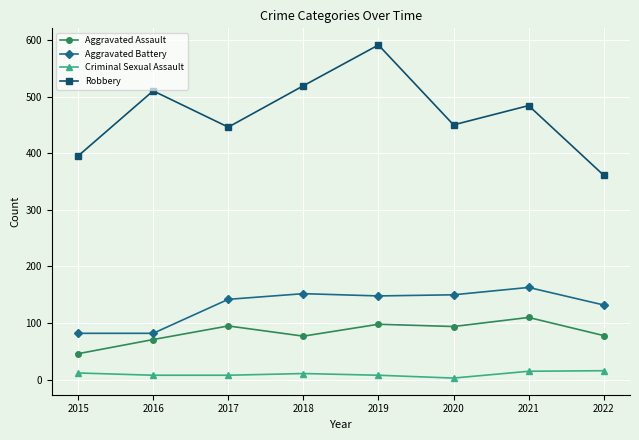

At which label is Robbery closest to 476?

2021